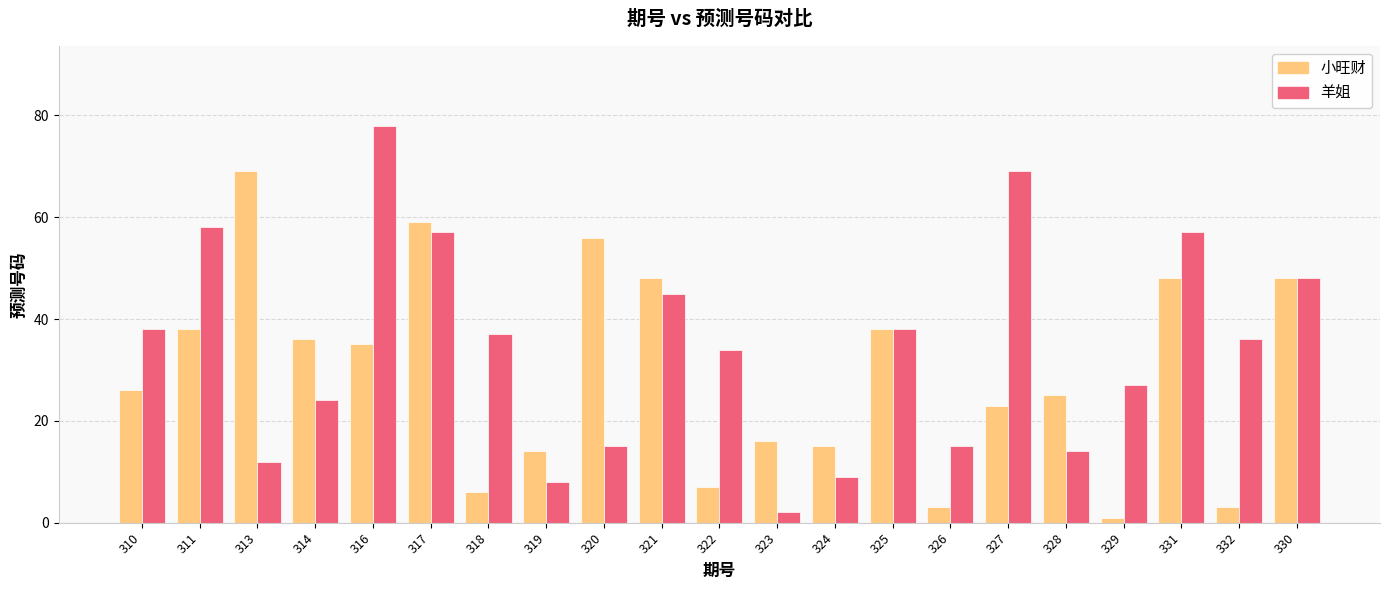

Is the value of 羊姐 at 318 greater than the value of 小旺财 at 317?

No